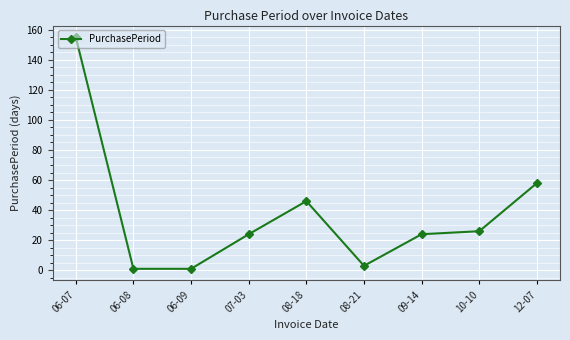

What is the label of the 3rd point from the right?

09-14